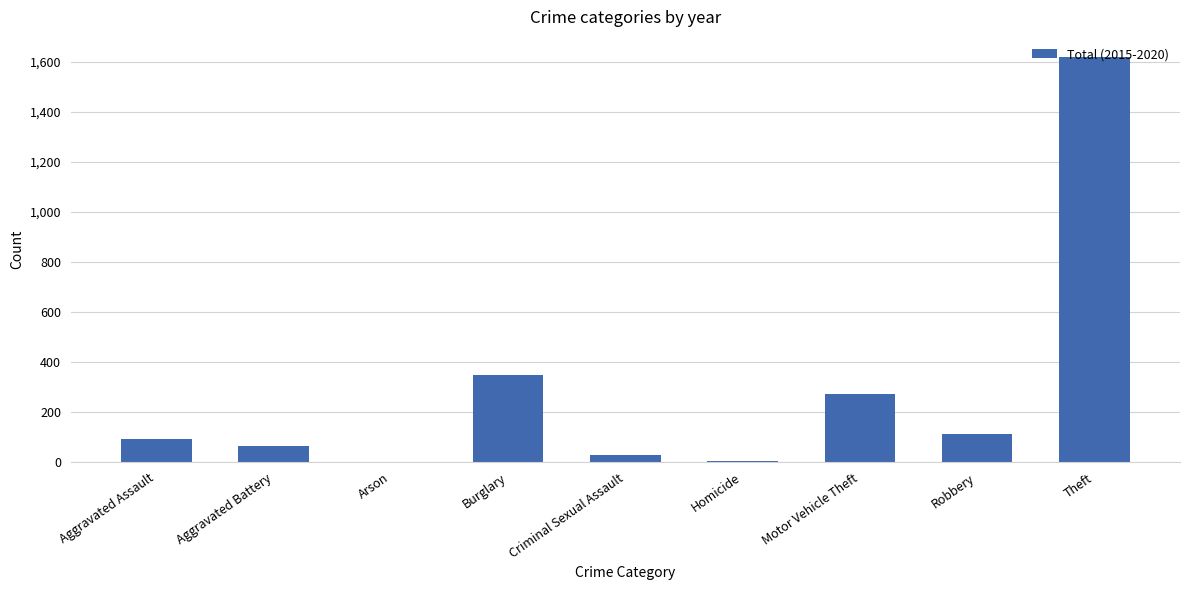

What is the average value?

283